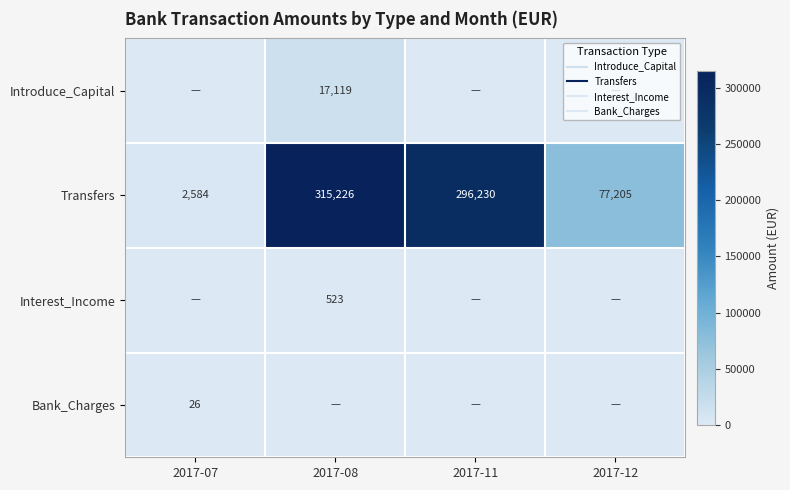

What is the total value across all series at 2017-08?

332868.1